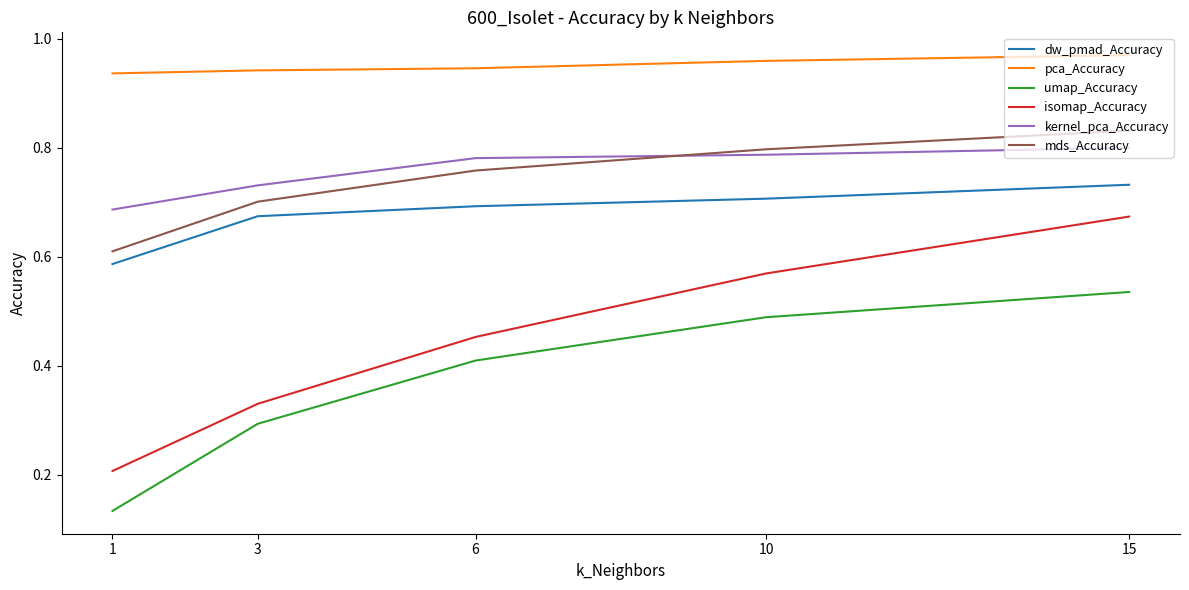

How many times do kernel_pca_Accuracy and mds_Accuracy cross each other?

1